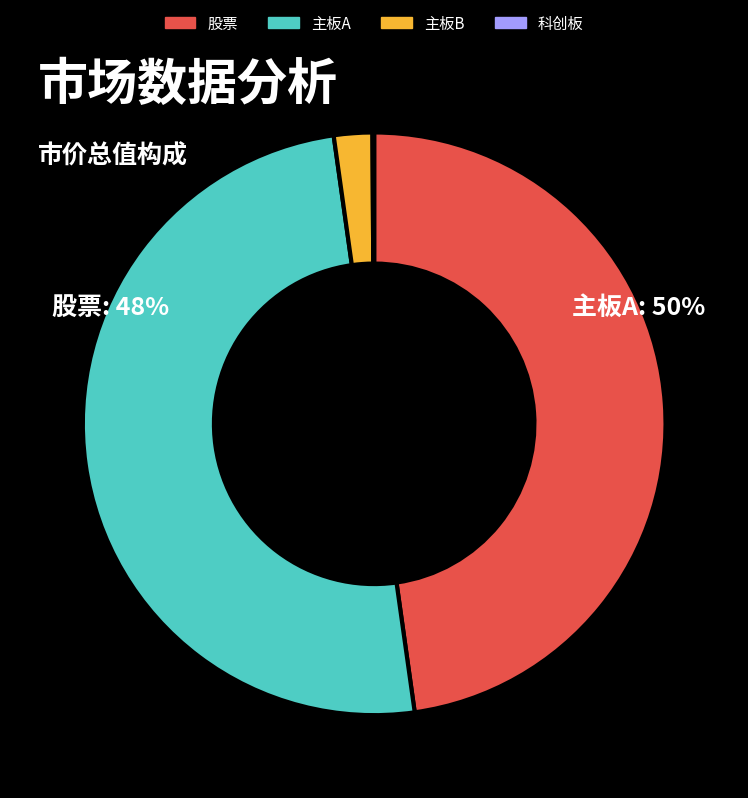

Does 股票 represent more than half of the total?

No